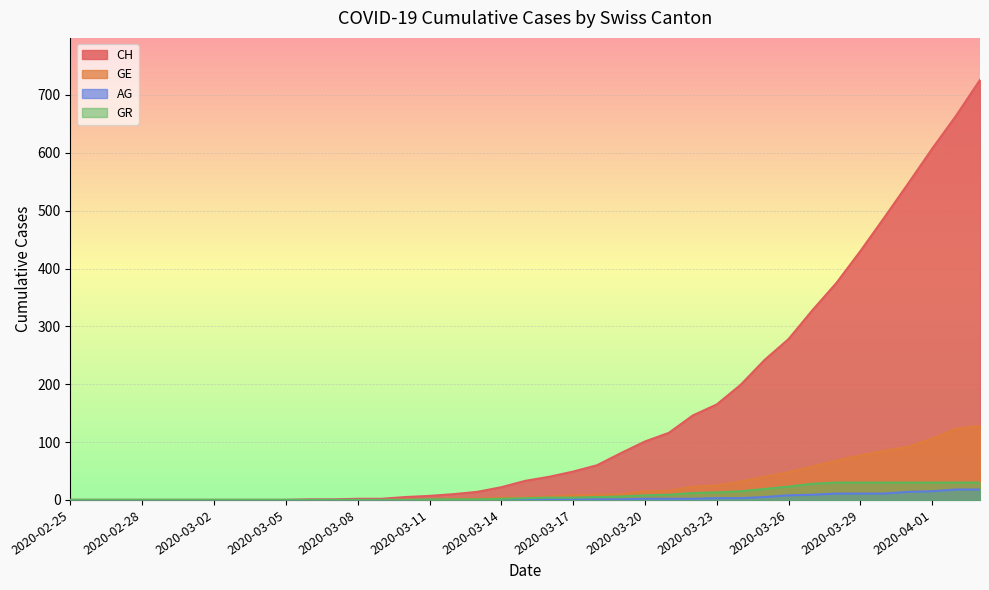

True or false: GE and GR intersect in this chart.

False